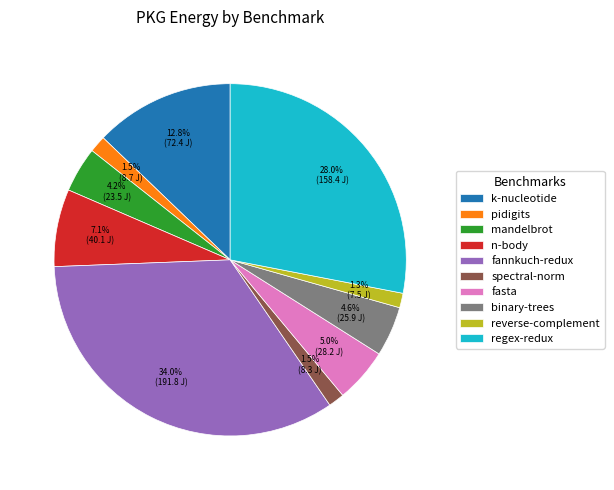

Which slice is the largest?

fannkuch-redux